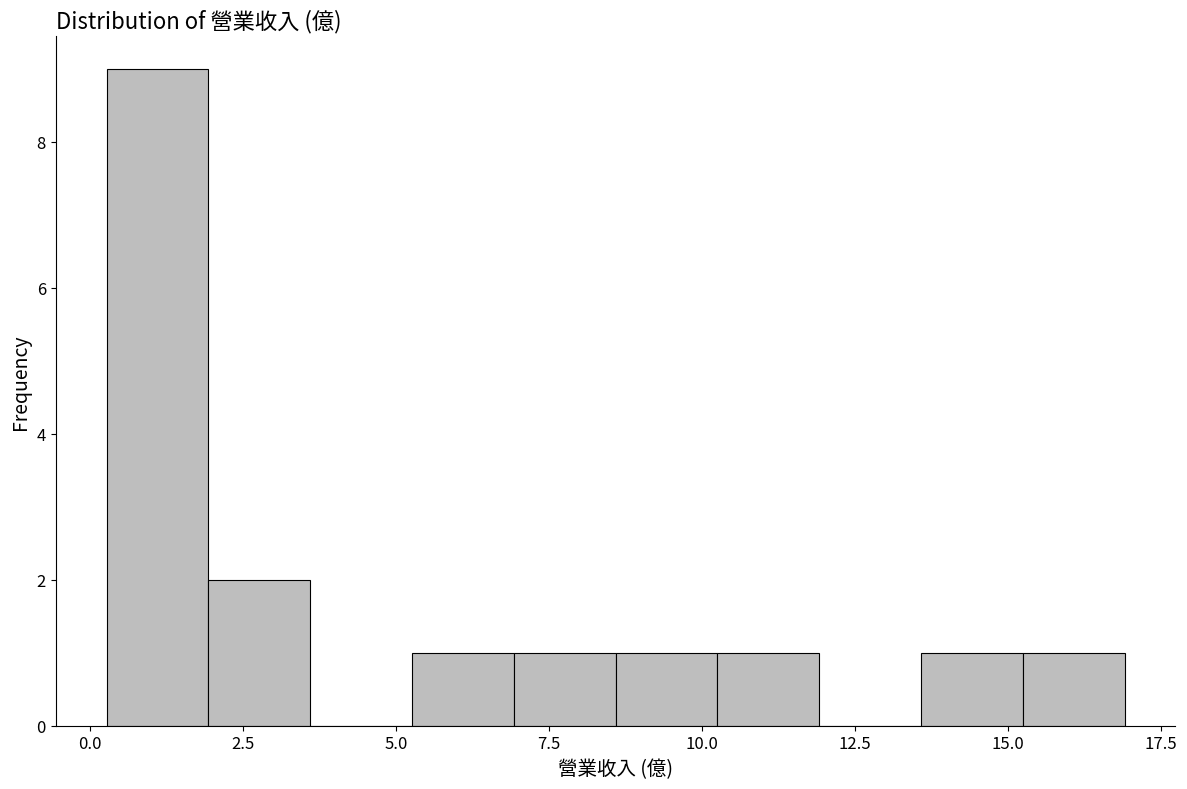

Around what value on the x-axis is the tallest bar? Give the approximate position of its centre, as read against the axis.

1.0